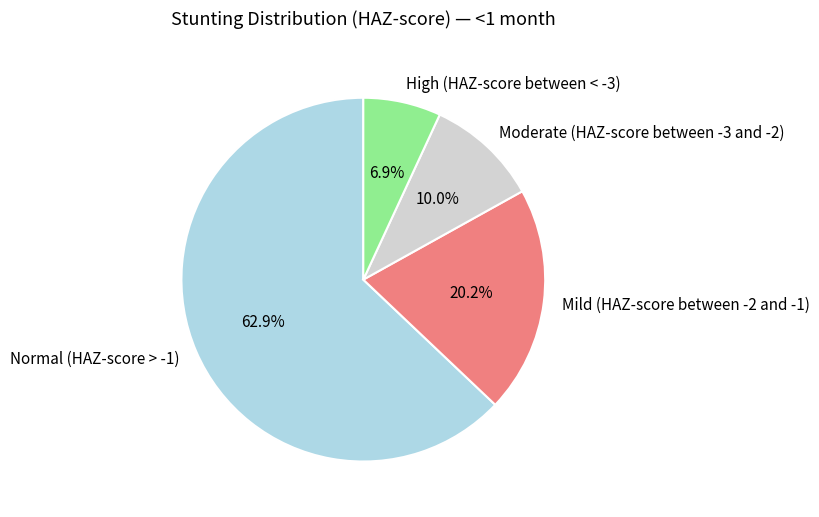

To the nearest percent, what is the average slice percentage?

25%